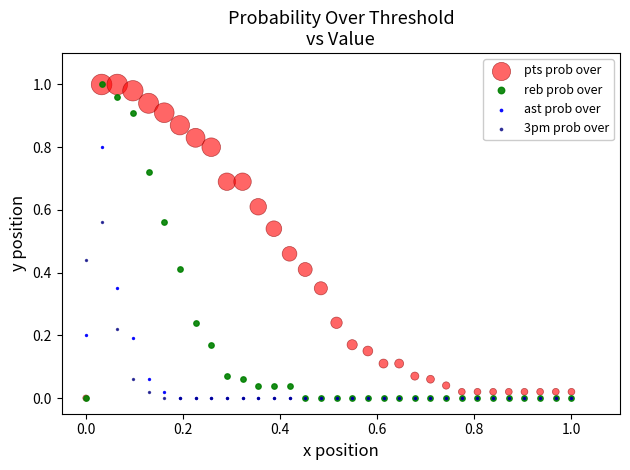

What are all the series names shown in the legend?

pts prob over, reb prob over, ast prob over, 3pm prob over